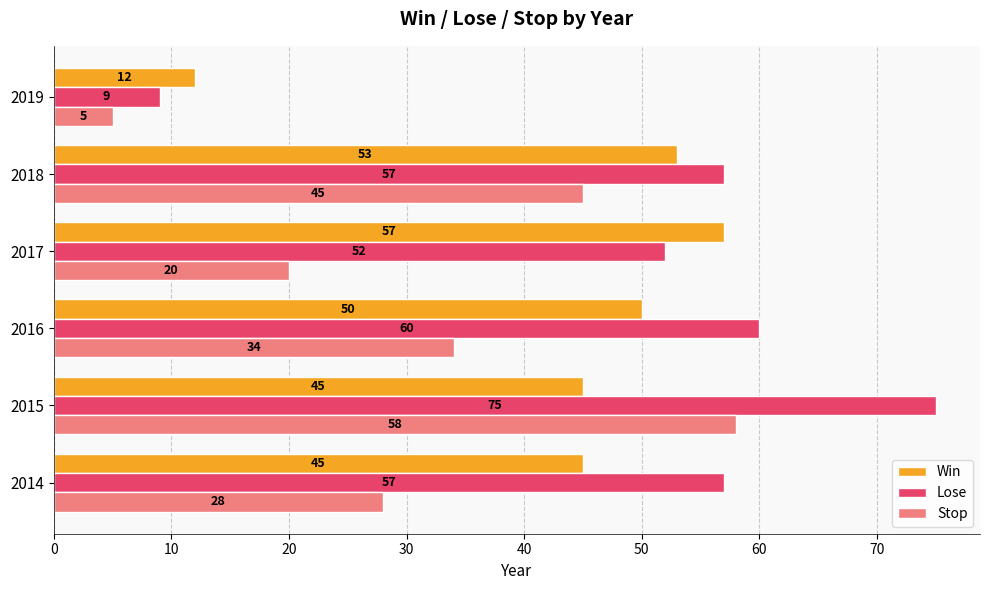

How many Stop values are between 20 and 45?

4